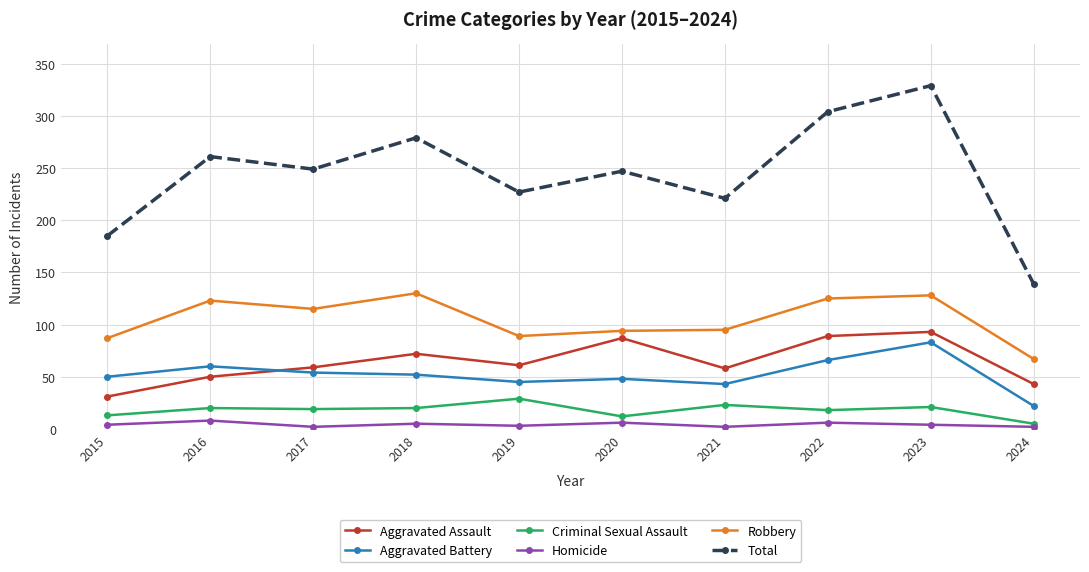

Is the value of Aggravated Battery at 2018 greater than the value of Criminal Sexual Assault at 2017?

Yes